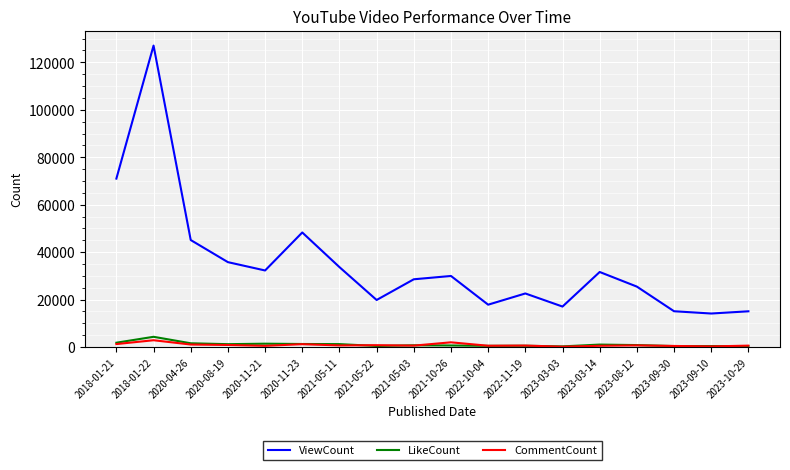

Between 2020-04-26 and 2021-05-03, which series saw the biggest shift?

ViewCount